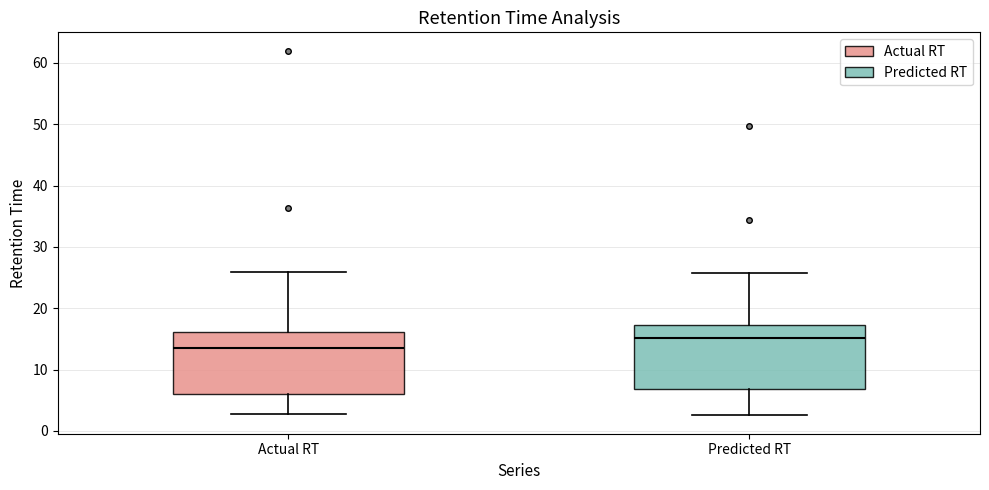

Reading left to right, read every box against the y-axis: the position of its median line, the range the box covers, and the ends of its whiskers. The values are not printed on the chart, so give them approximately, as read against the axis.

Actual RT: median 14, box 6 to 16, whiskers 3 to 26
Predicted RT: median 15, box 7 to 17, whiskers 3 to 26